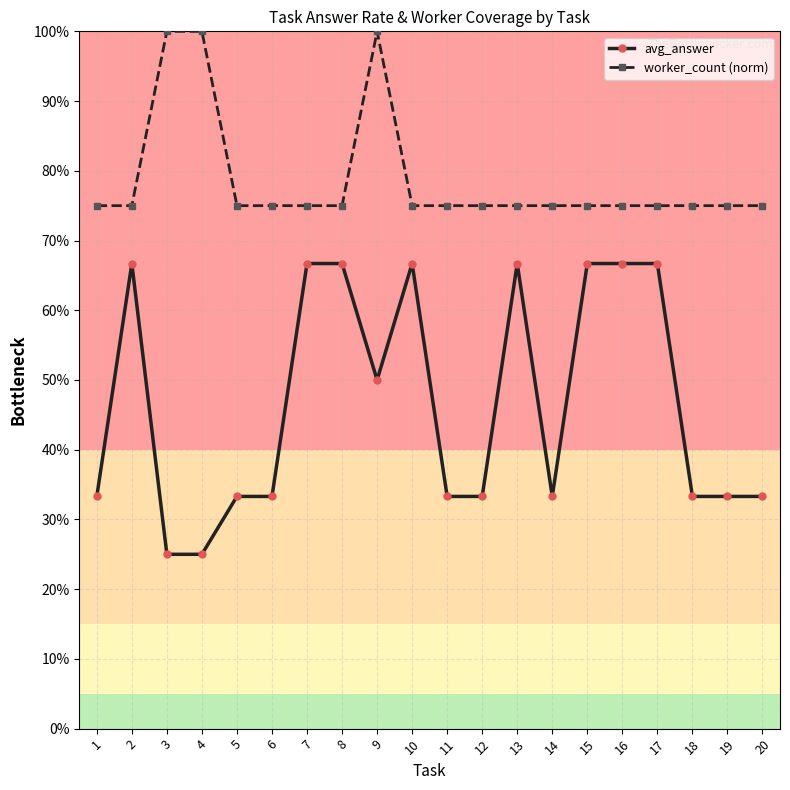

List the series in order of their overall mean, lowest first.

avg_answer, worker_count (norm)